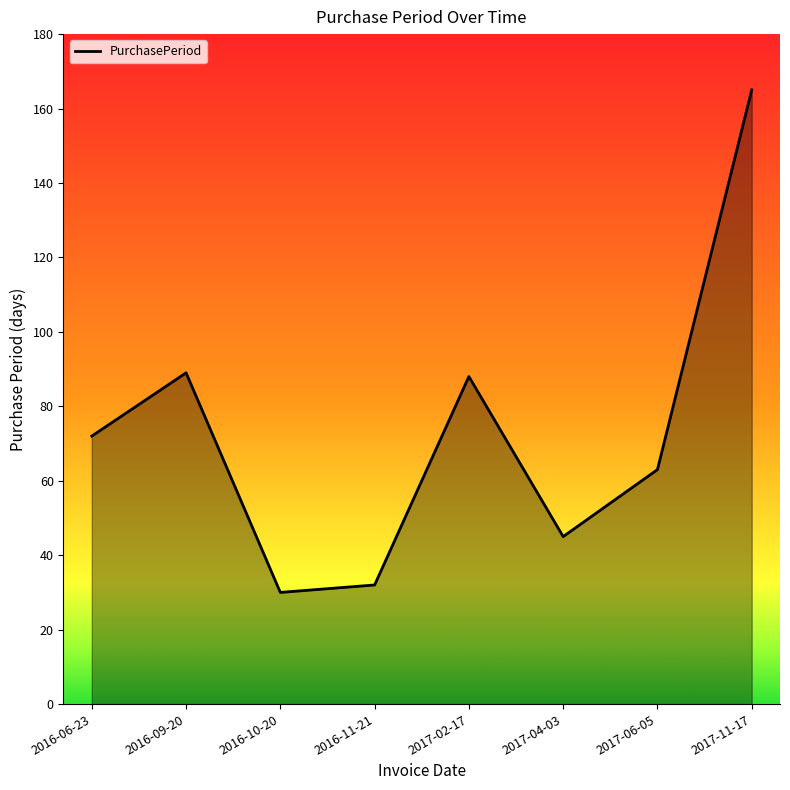

Approximately how many times larger is the value at 2017-11-17 compared to 2016-06-23?

2.3